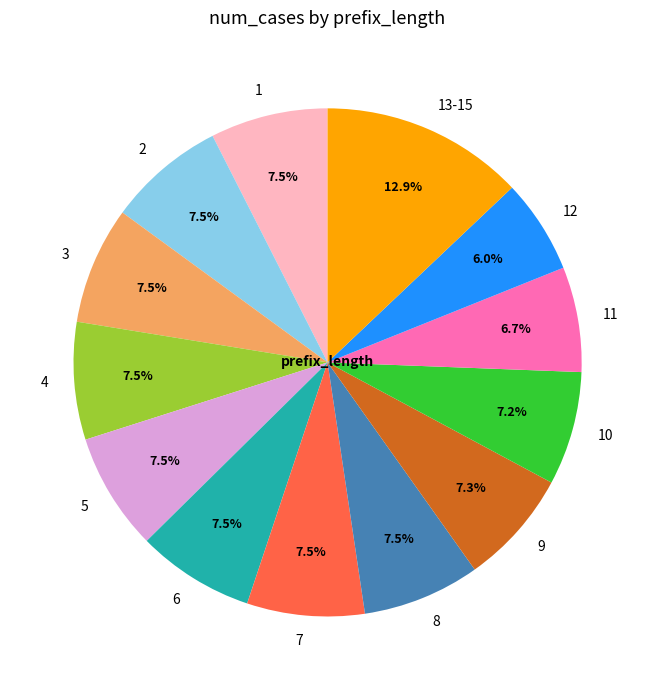

Which category has the biggest portion of the pie?

13-15